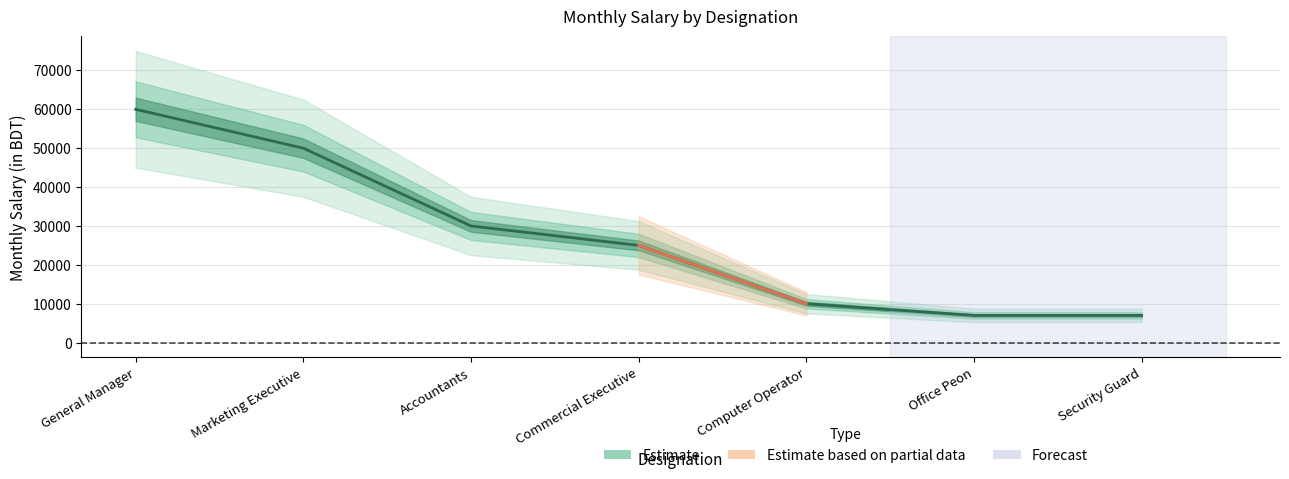

What is the change in value from Commercial Executive to Computer Operator?

-15000